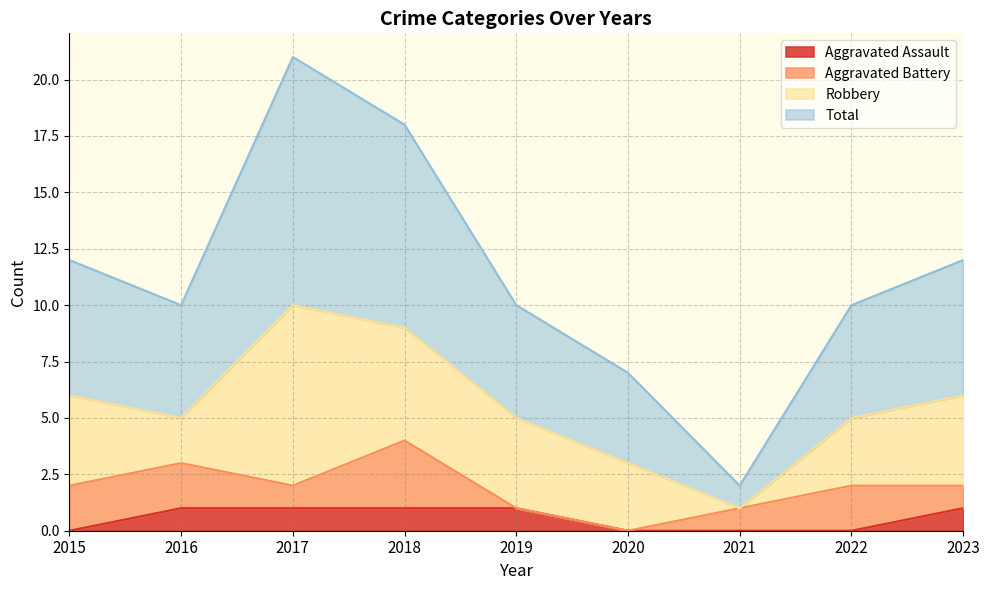

The Aggravated Assault series shows 0 at 2021. True or false?

True